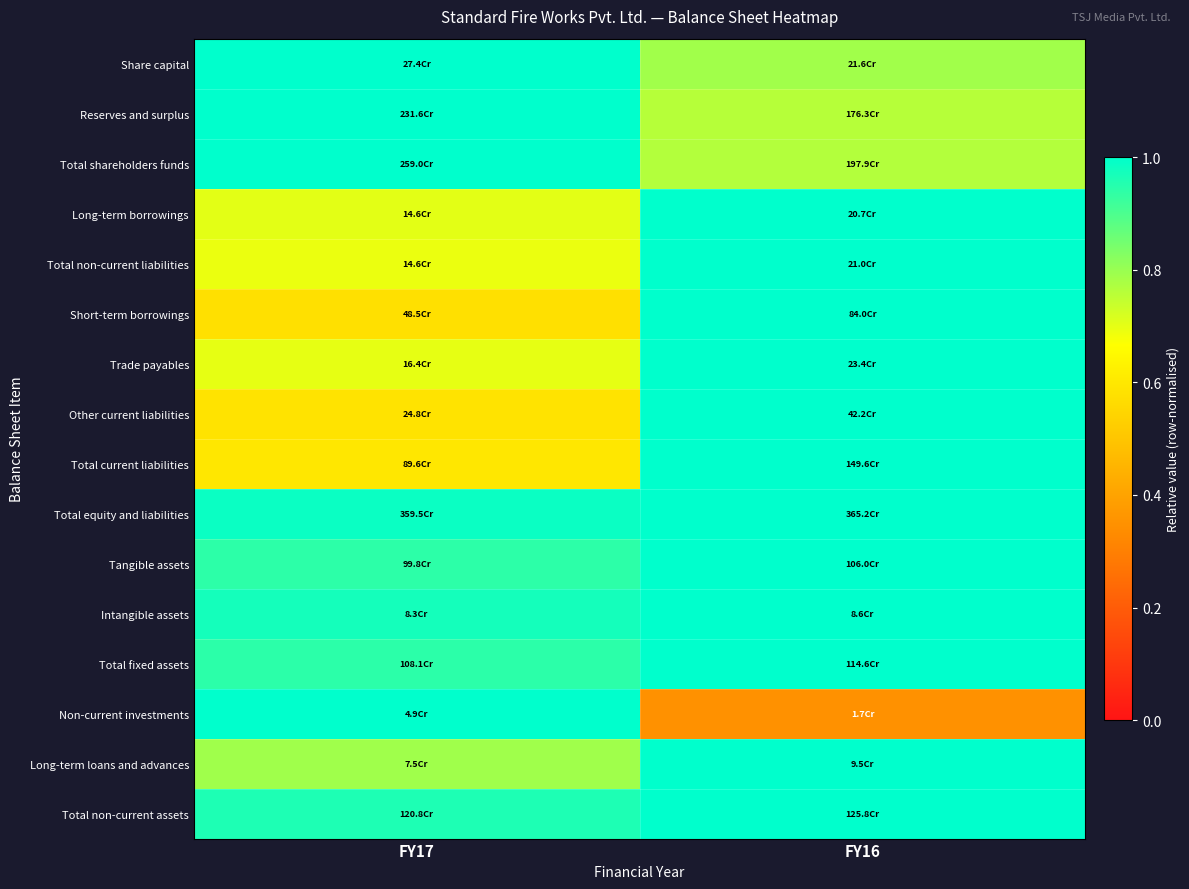

Rank the series at FY17 from lowest to highest value.

Short-term borrowings, Other current liabilities, Total current liabilities, Total non-current liabilities, Trade payables, Long-term borrowings, Long-term loans and advances, Tangible assets, Total fixed assets, Total non-current assets, Intangible assets, Total equity and liabilities, Share capital, Reserves and surplus, Total shareholders funds, Non-current investments